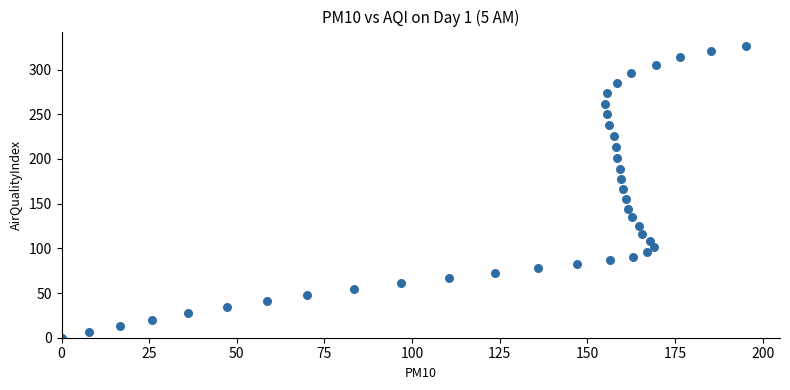

What is the range of Y values (max minus min)?

326.3